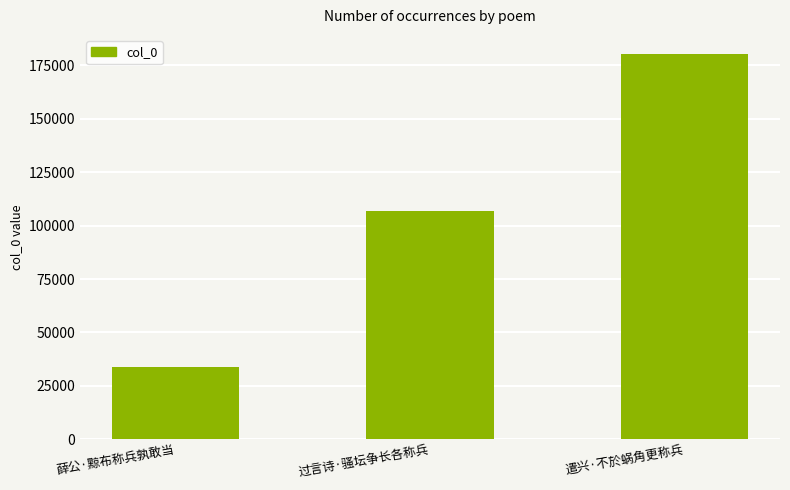

How many bars are there in total?

3